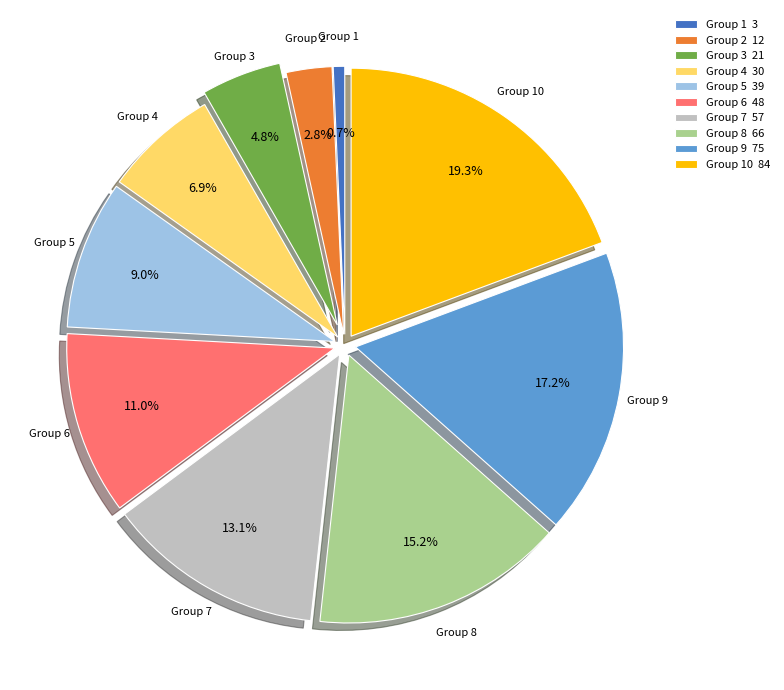

Approximately how many times larger is the value at Group 10 84 compared to Group 8 66?

1.3